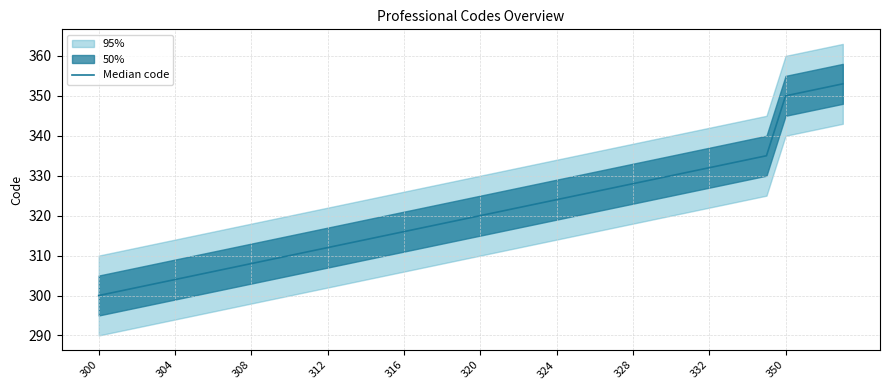

How many values exceed 320?

19